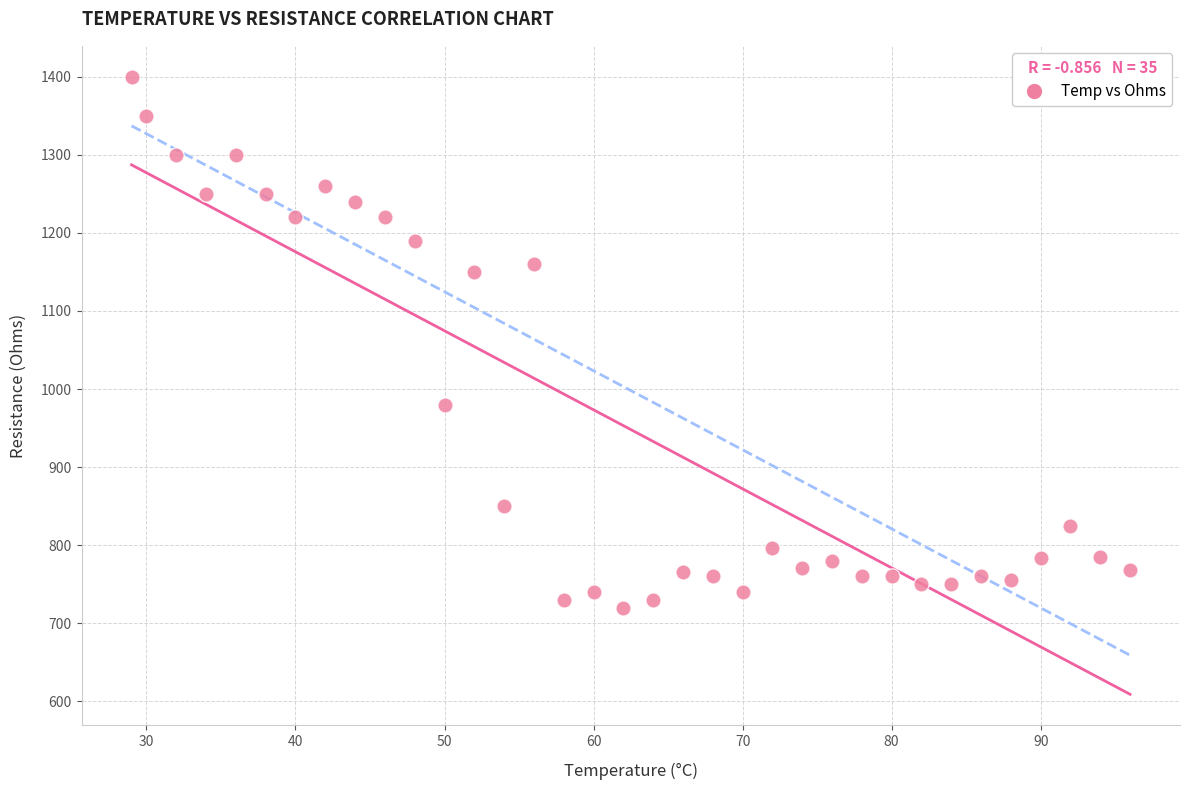

What Y value in the scatter plot is closest to 1060?

980